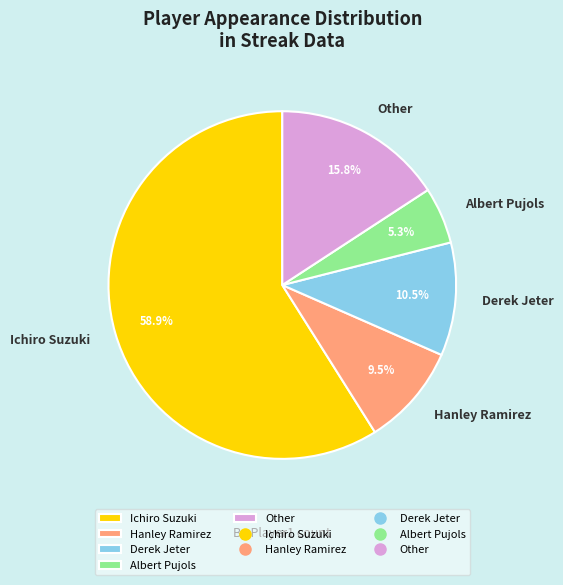

To the nearest percent, what is the difference between the Albert Pujols and Derek Jeter slice percentages?

5%